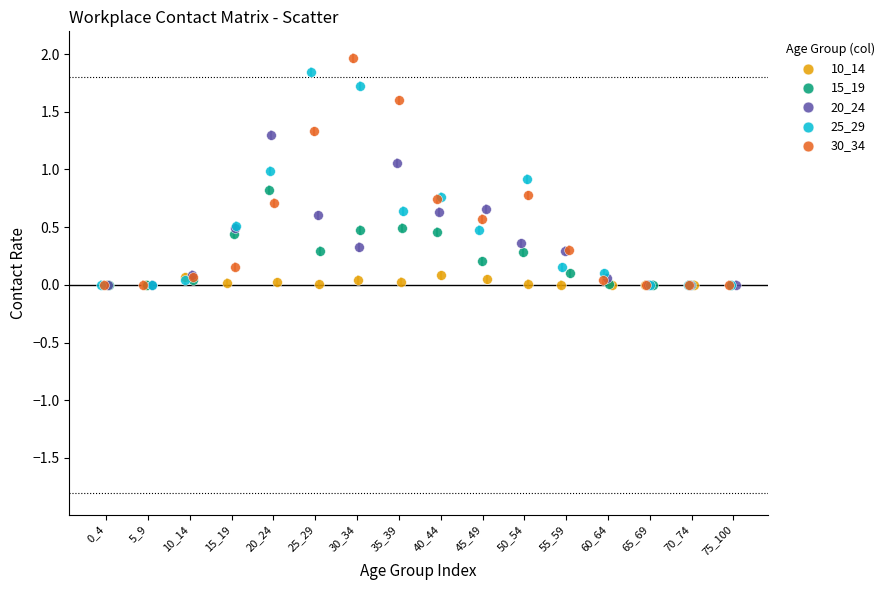

Which series reaches the maximum Y coordinate?

30_34